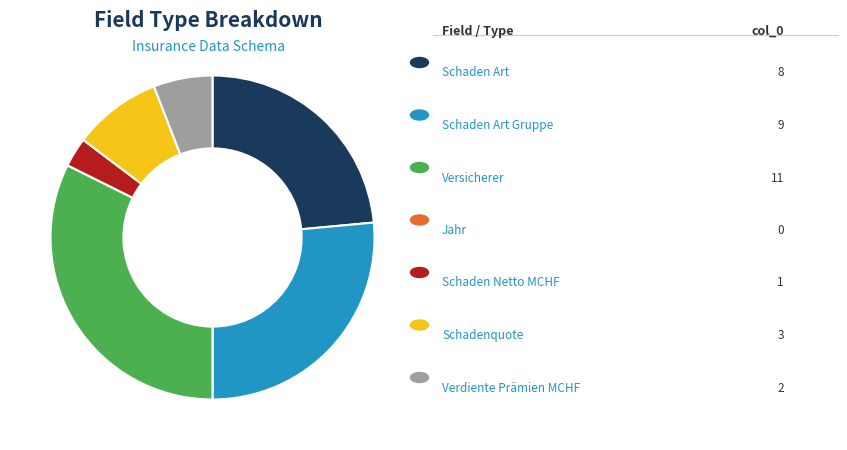

Does any single category account for the majority?

No